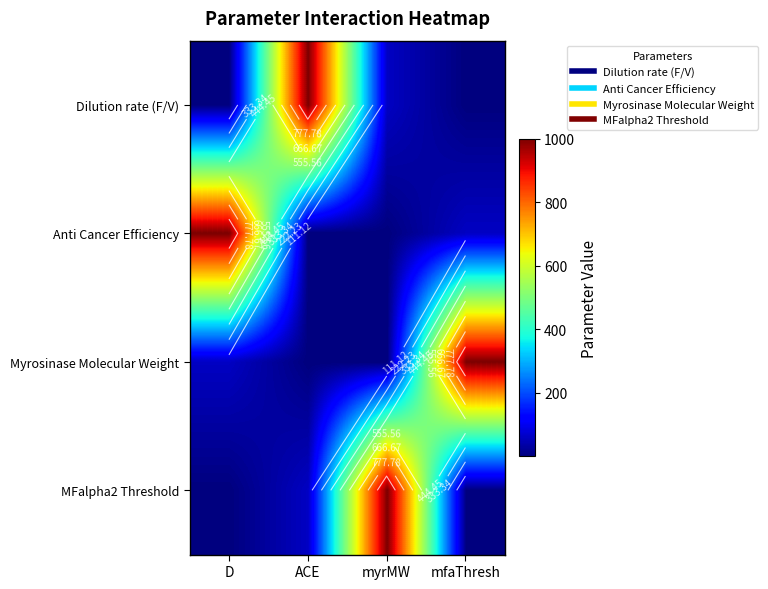

Which category has the lowest value in the Dilution rate (F/V) series?

mfaThresh